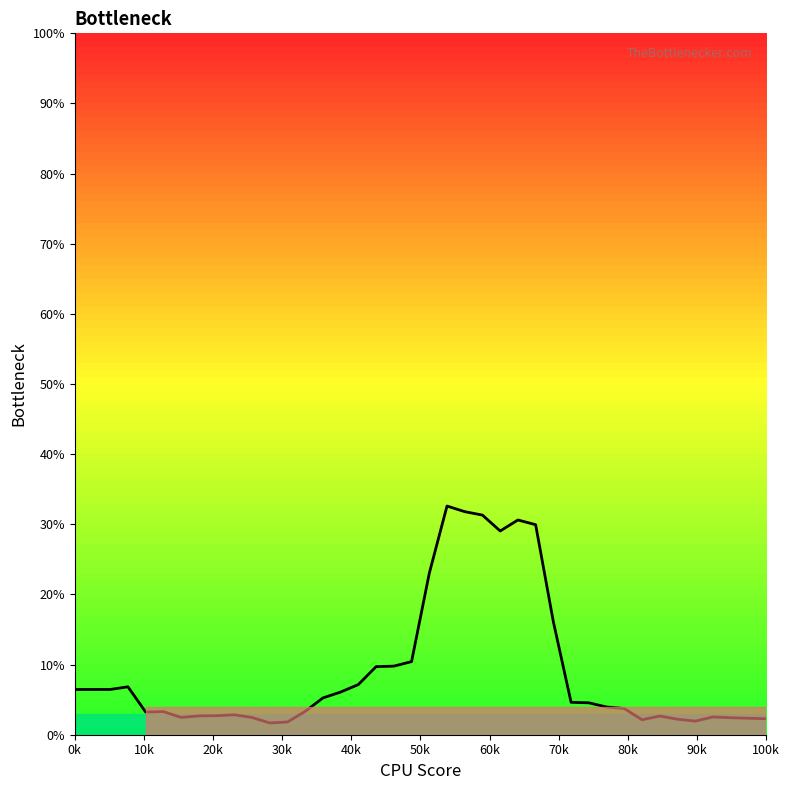

What is the maximum value shown in the chart?

32.6